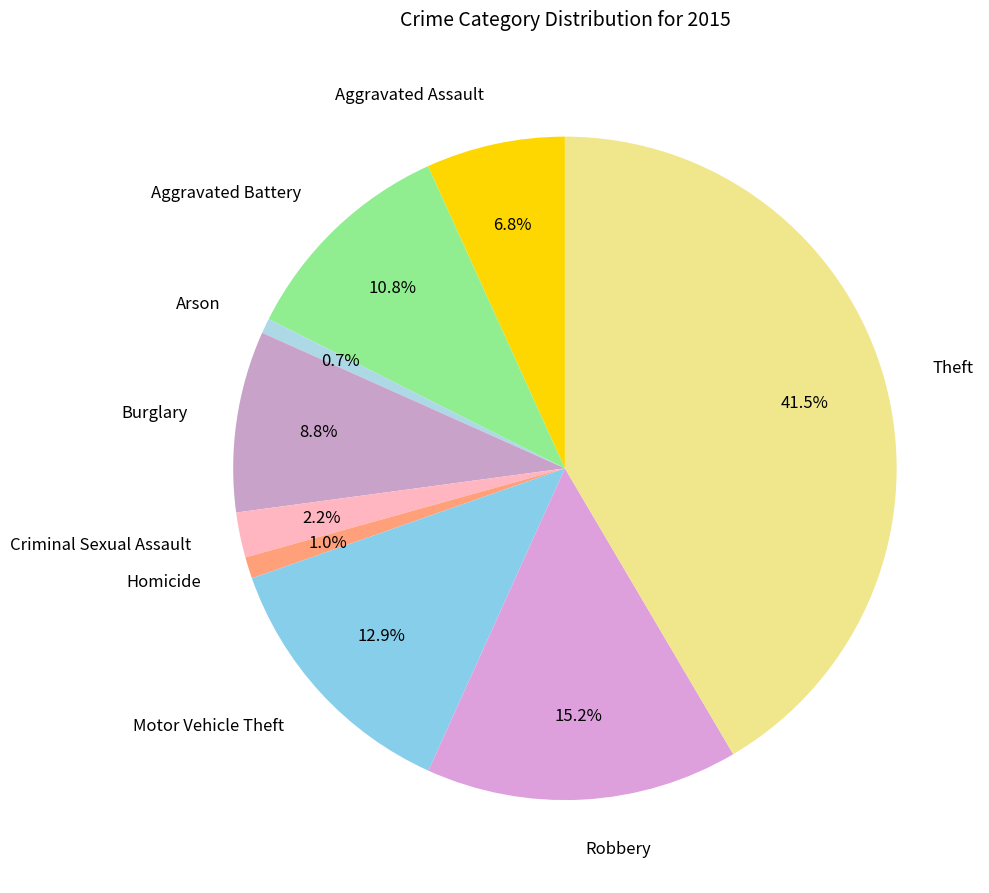

What is the largest slice in the pie chart?

Theft